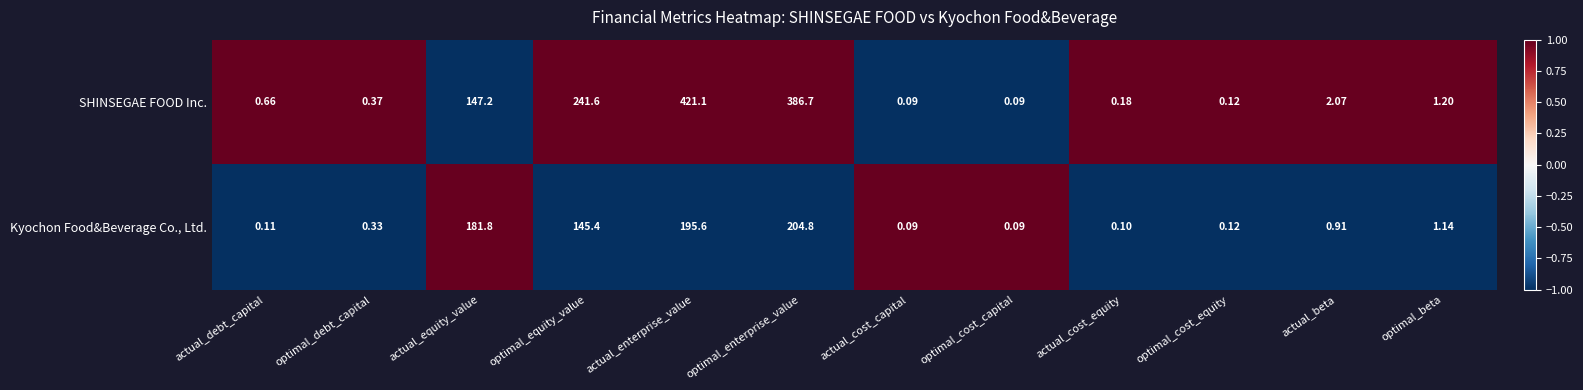

Which label corresponds to the largest value in the chart?

actual_enterprise_value